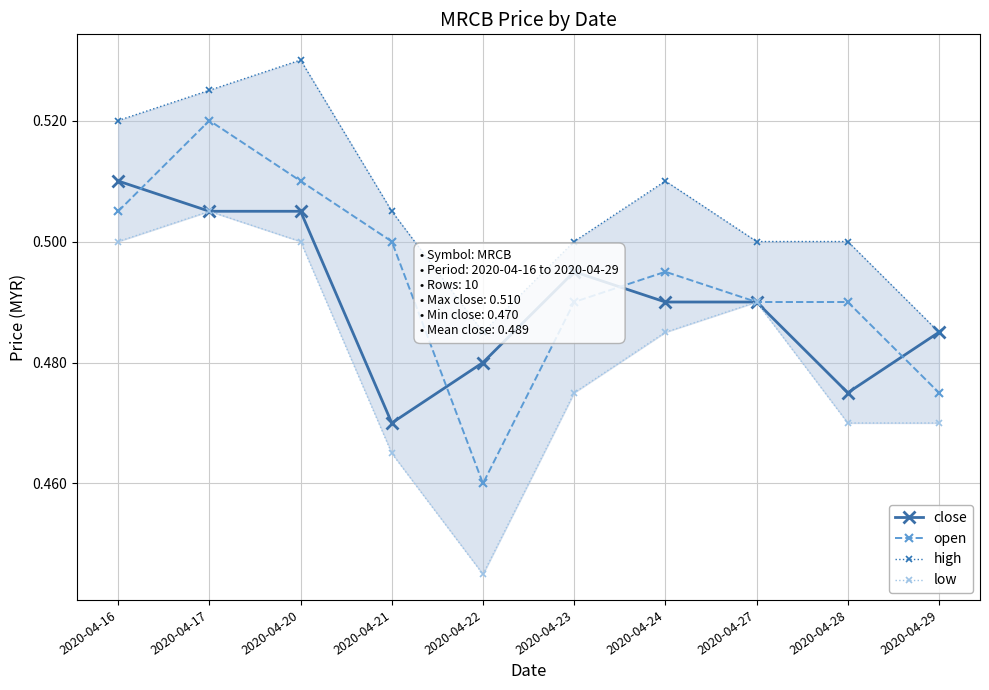

Reading left to right, list all the values displayed in this chart.

close: 2020-04-16=0.5	2020-04-17=0.5	2020-04-20=0.5	2020-04-21=0.5	2020-04-22=0.5	2020-04-23=0.5	2020-04-24=0.5	2020-04-27=0.5	2020-04-28=0.5	2020-04-29=0.5
open: 2020-04-16=0.5	2020-04-17=0.5	2020-04-20=0.5	2020-04-21=0.5	2020-04-22=0.5	2020-04-23=0.5	2020-04-24=0.5	2020-04-27=0.5	2020-04-28=0.5	2020-04-29=0.5
high: 2020-04-16=0.5	2020-04-17=0.5	2020-04-20=0.5	2020-04-21=0.5	2020-04-22=0.5	2020-04-23=0.5	2020-04-24=0.5	2020-04-27=0.5	2020-04-28=0.5	2020-04-29=0.5
low: 2020-04-16=0.5	2020-04-17=0.5	2020-04-20=0.5	2020-04-21=0.5	2020-04-22=0.4	2020-04-23=0.5	2020-04-24=0.5	2020-04-27=0.5	2020-04-28=0.5	2020-04-29=0.5